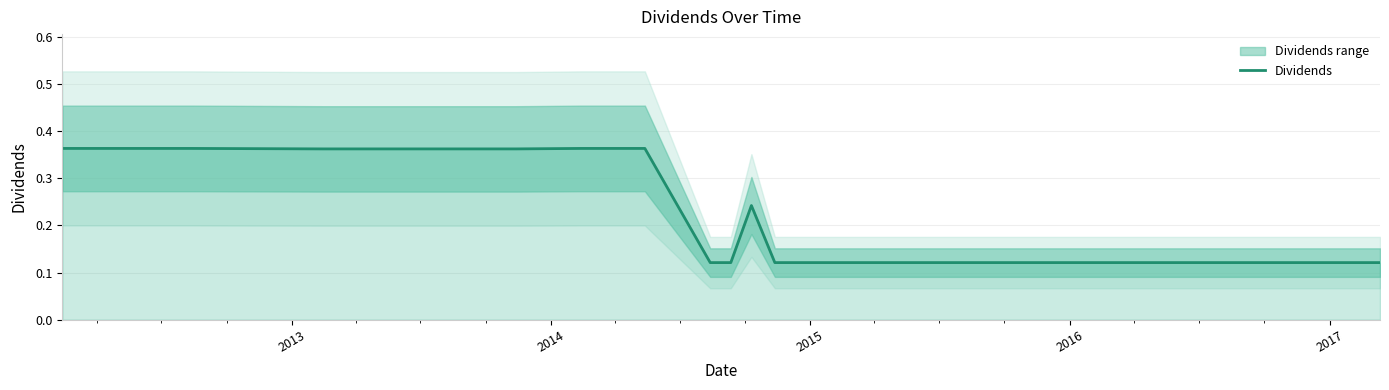

Is this an area chart (filled region under the line)?

No